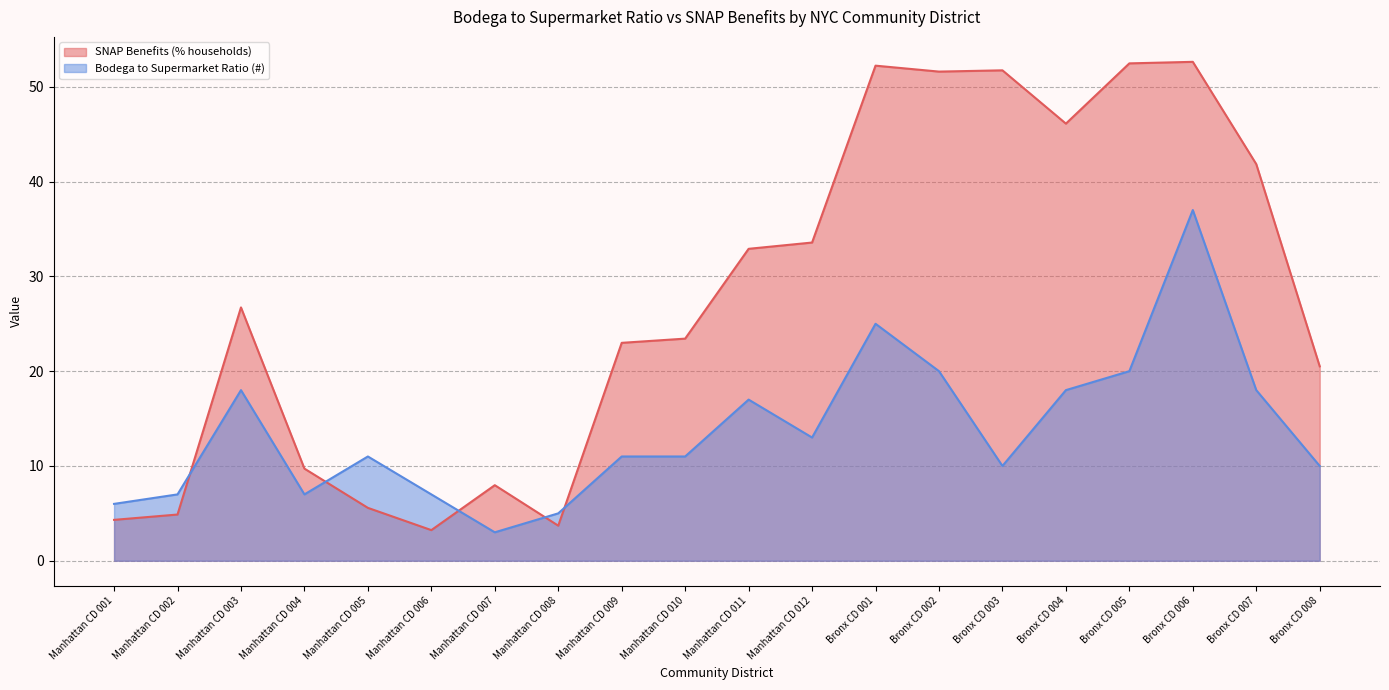

What is the sum of the SNAP Benefits (% households) values at Bronx CD 008 and Manhattan CD 010?

43.9